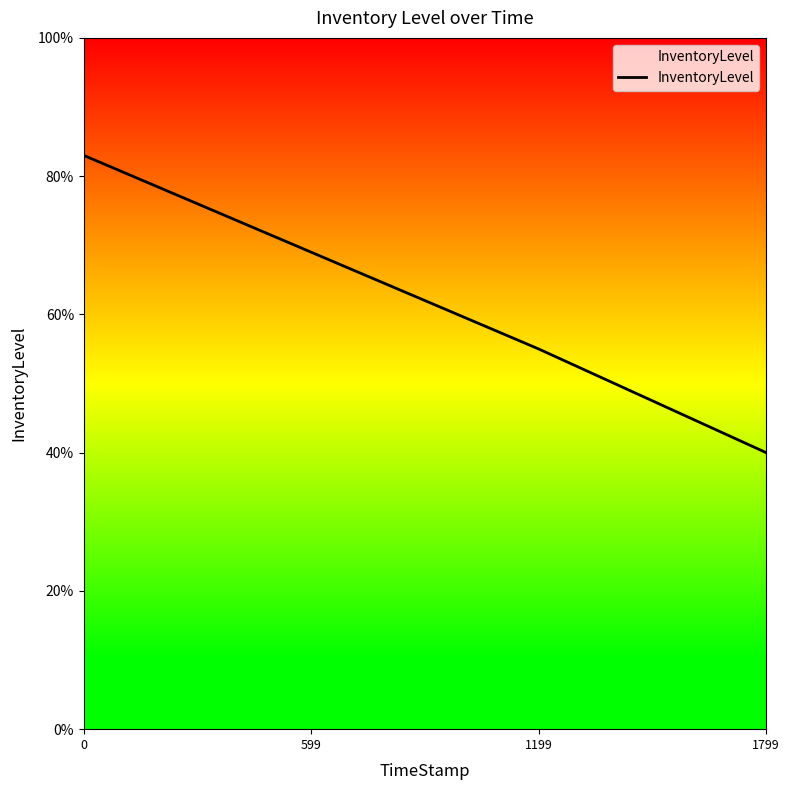

Does the chart display data point markers on the line(s)?

No